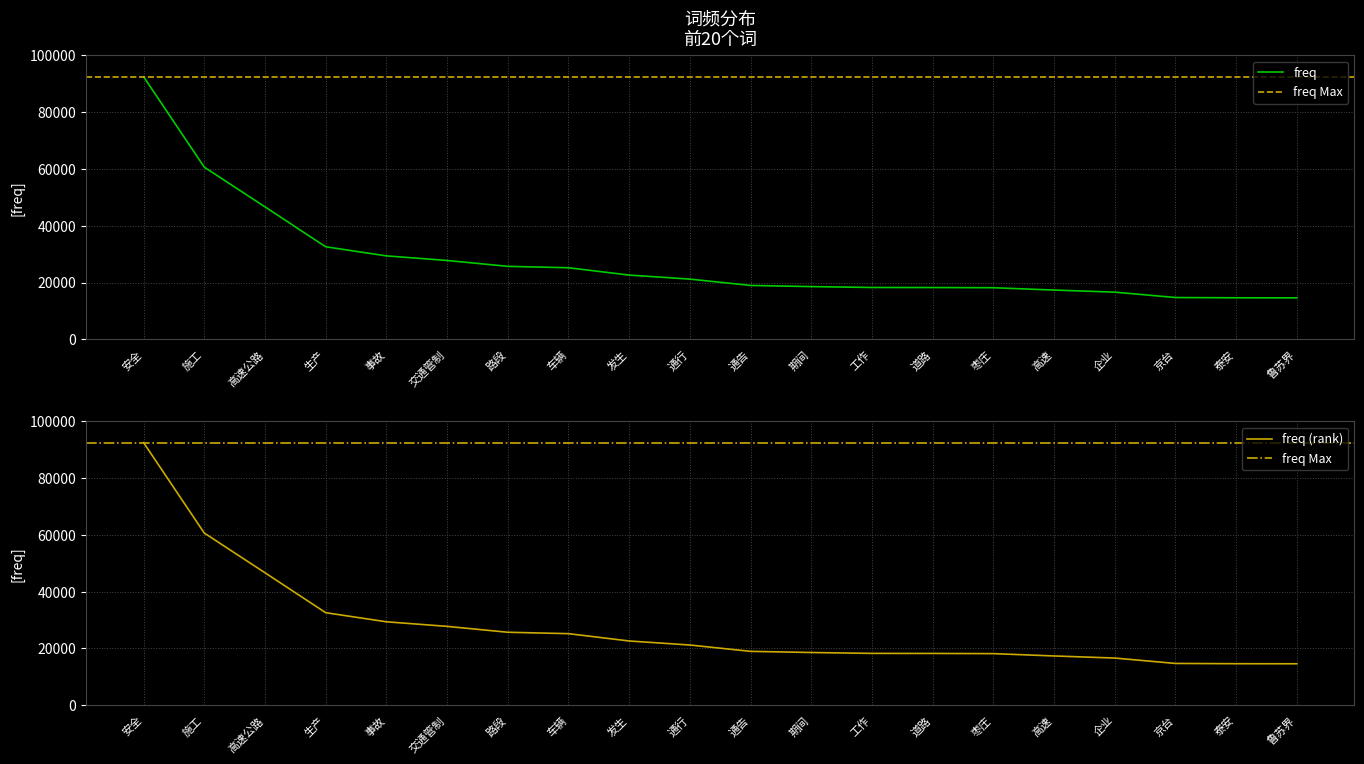

How many categories are shown in the chart?

20